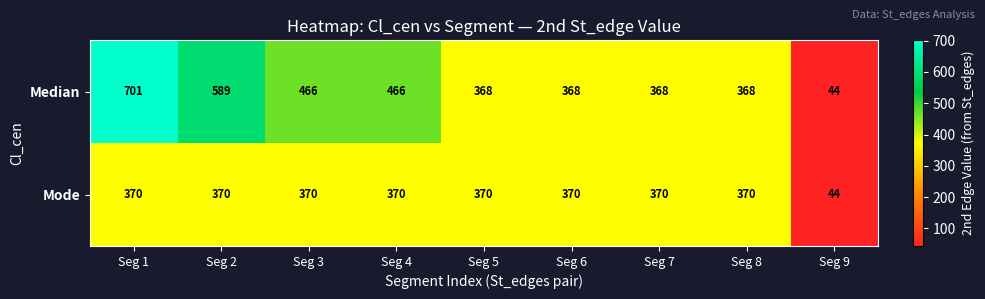

What is the sum of all Median values?

3738